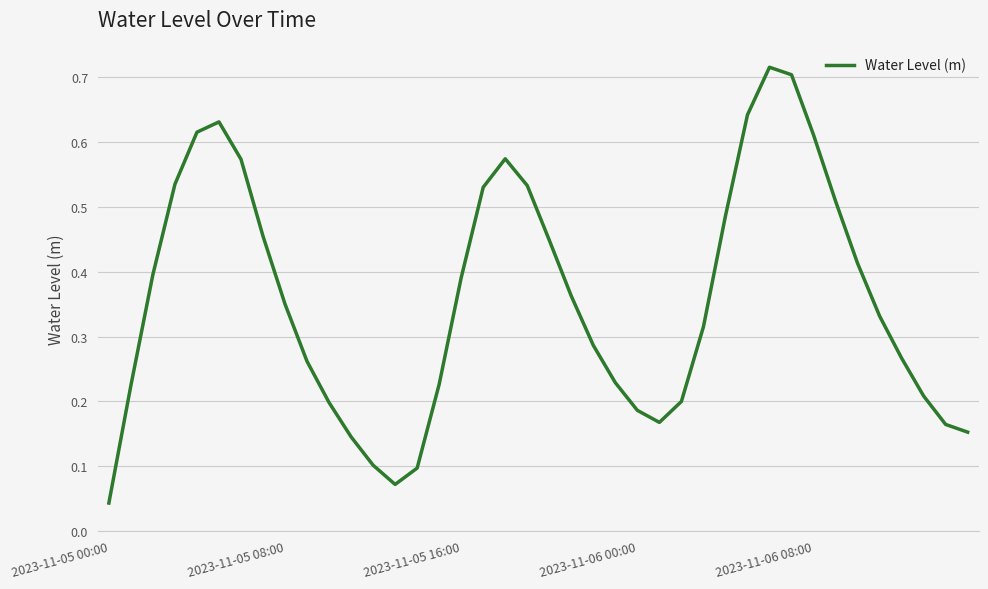

At which category does the data reach its first local peak?

5